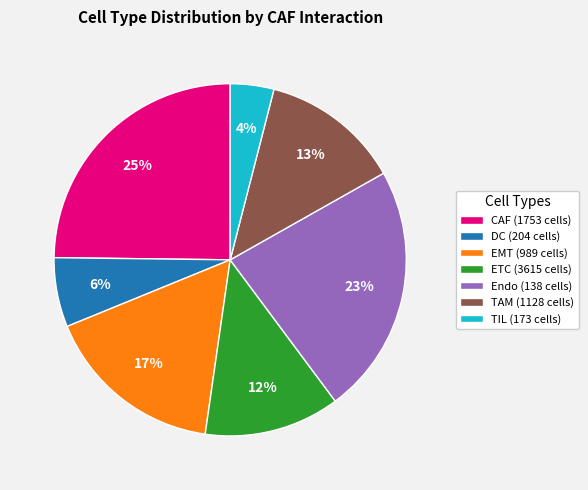

Is there a majority slice in this chart?

No